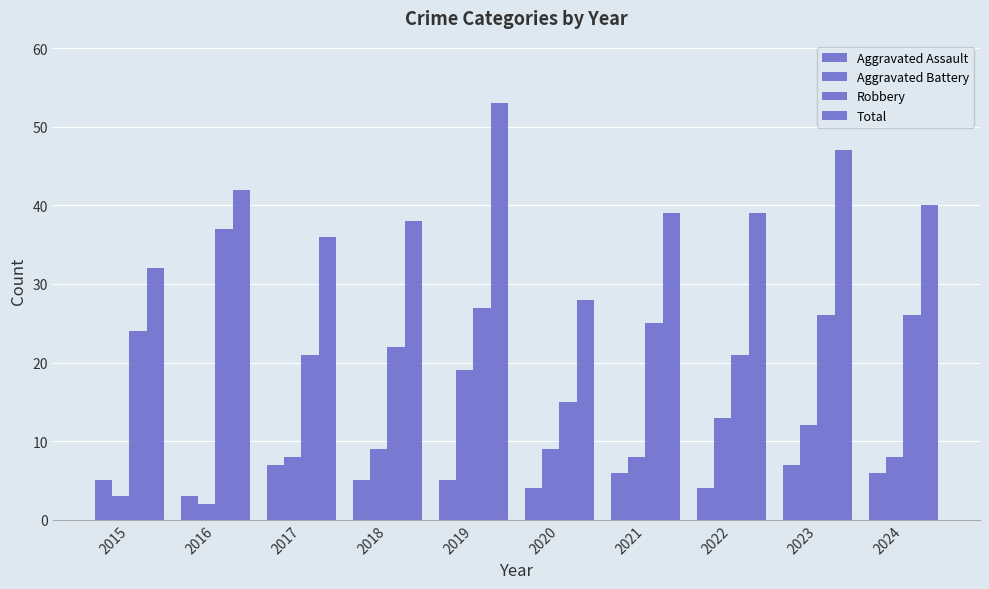

How many values in the Robbery series are below 25?

5